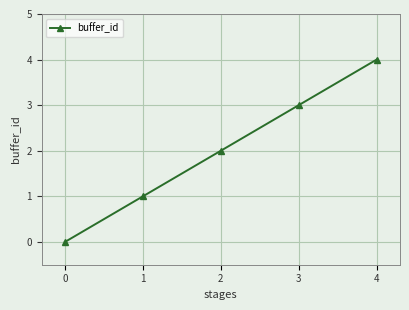

What is the difference between the maximum and minimum values?

4